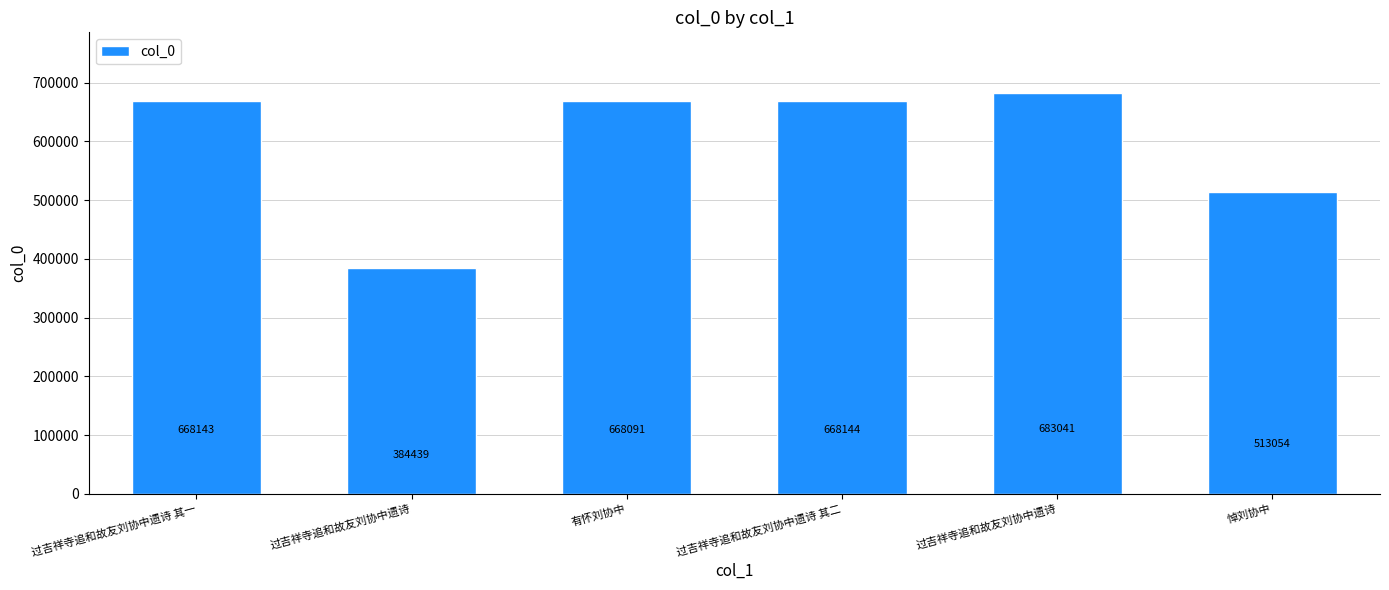

Reading right to left, transcribe all the data shown in this chart.

513054	683041	668144	668091	384439	668143